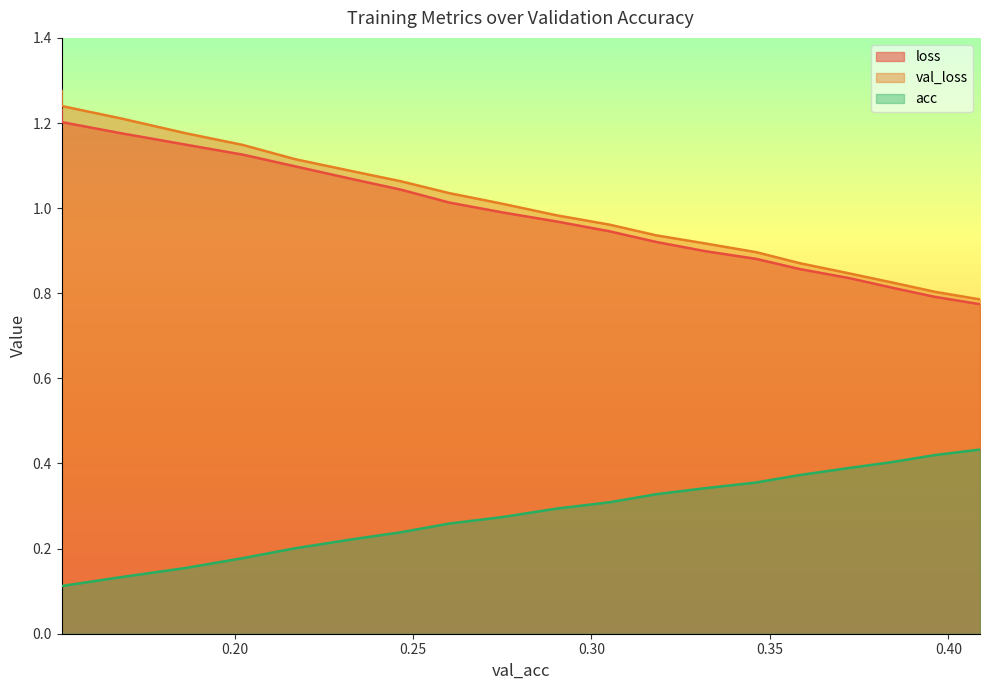

How many lines are shown in the chart?

3